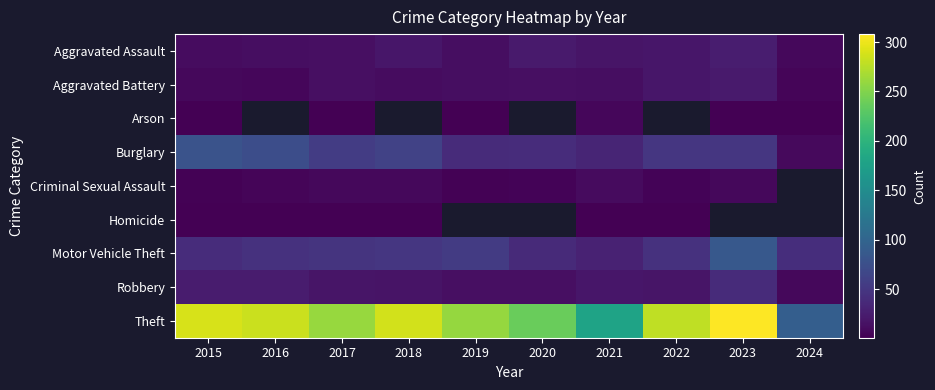

Between 2018 and 2023, which series saw the biggest shift?

Motor Vehicle Theft